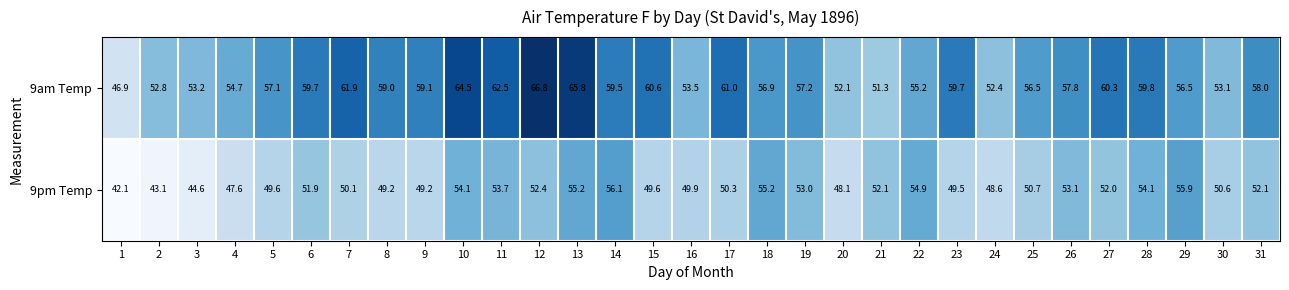

Is it true that 9pm Temp equals 95.9 at 22?

False